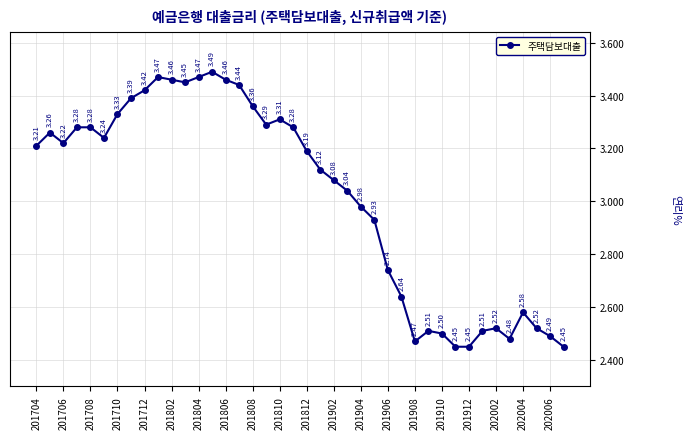

What is the difference between the maximum and second lowest values?

1.0